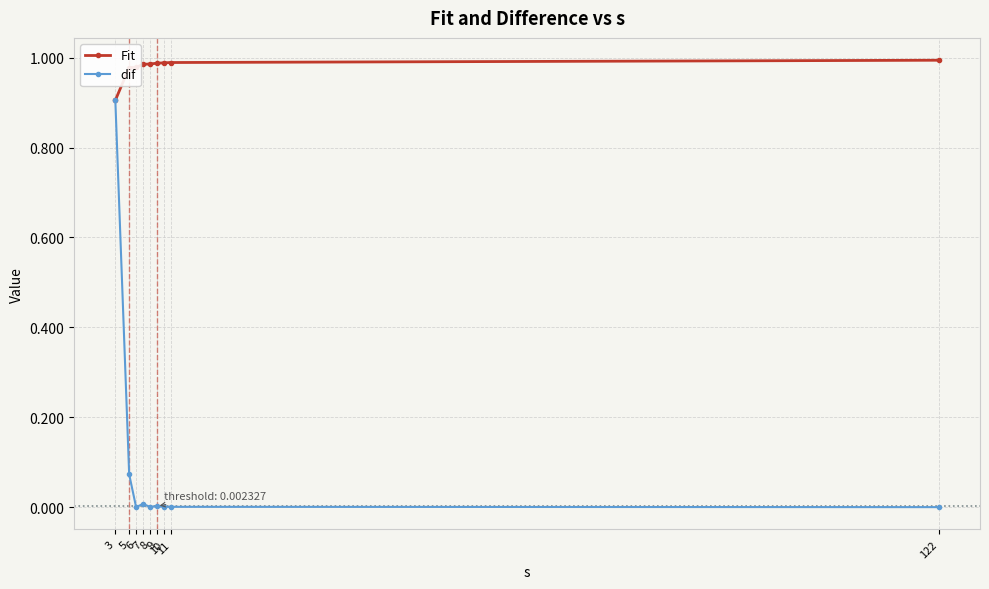

At which category is the sum across all series the highest?

3